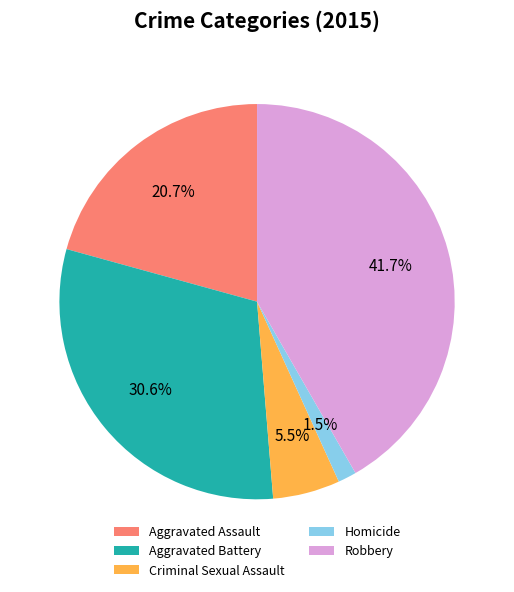

Which has a higher value, Criminal Sexual Assault or Aggravated Assault?

Aggravated Assault